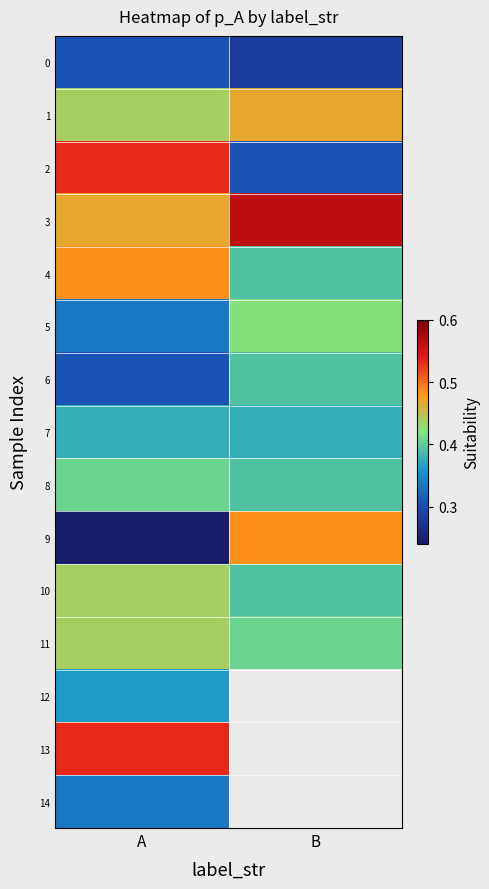

List the series in order of their peak value, highest first.

3, 2, 13, 4, 9, 1, 10, 11, 5, 8, 6, 7, 12, 14, 0